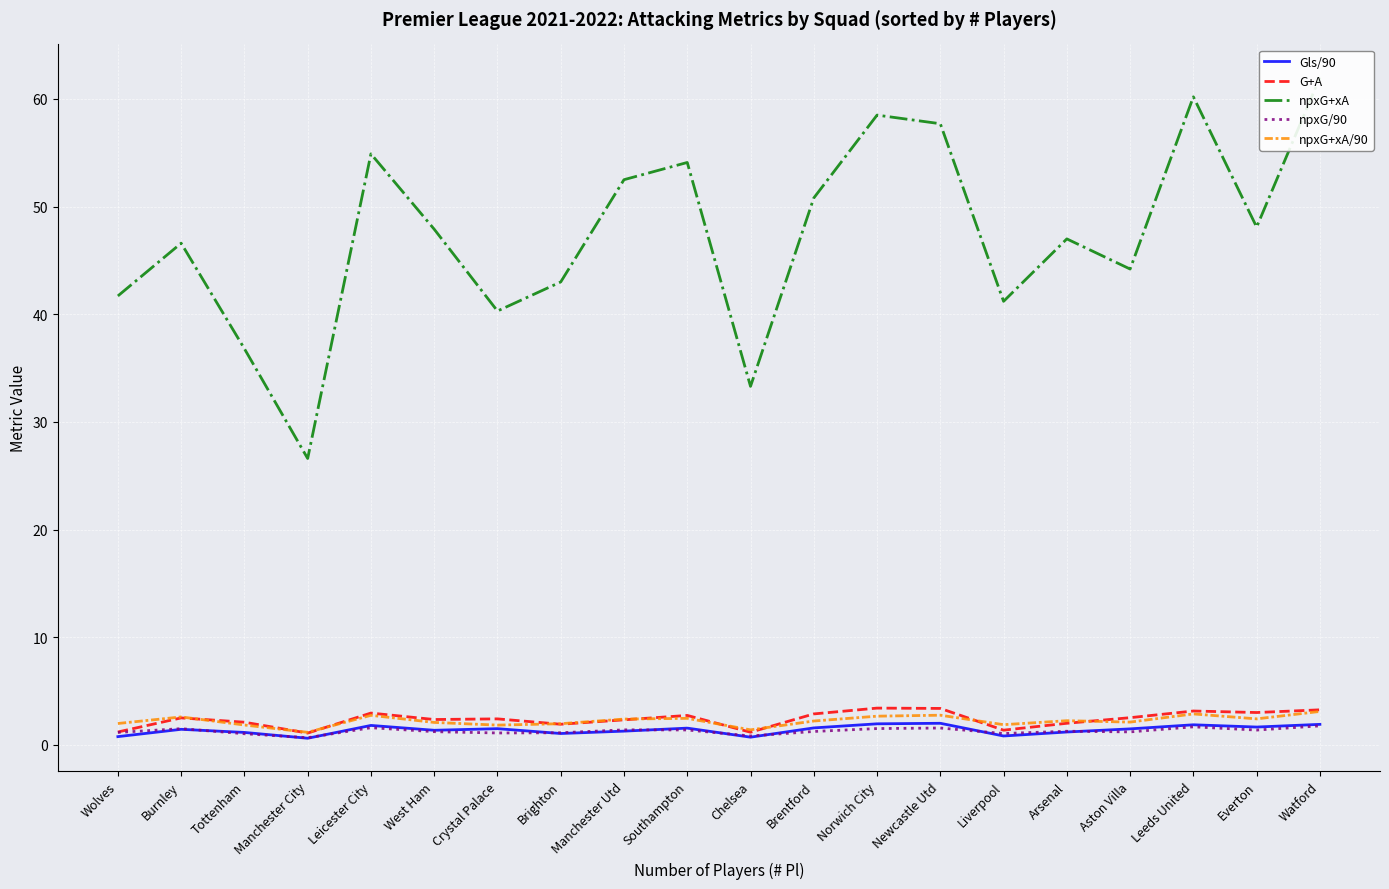

What is the average value of the npxG/90 series?

1.3